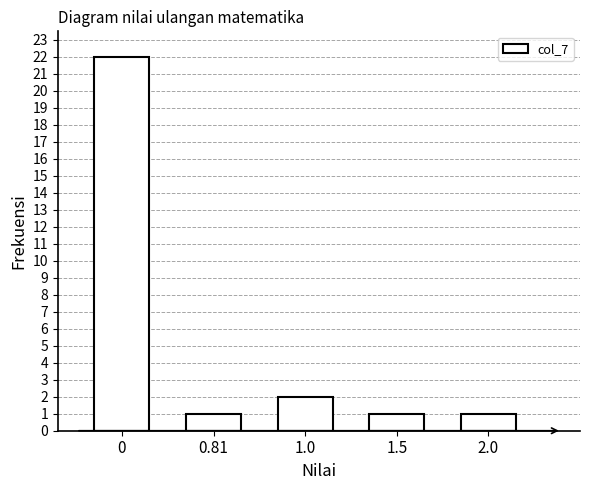

Reading right to left, transcribe all the data shown in this chart.

1	1	2	1	22